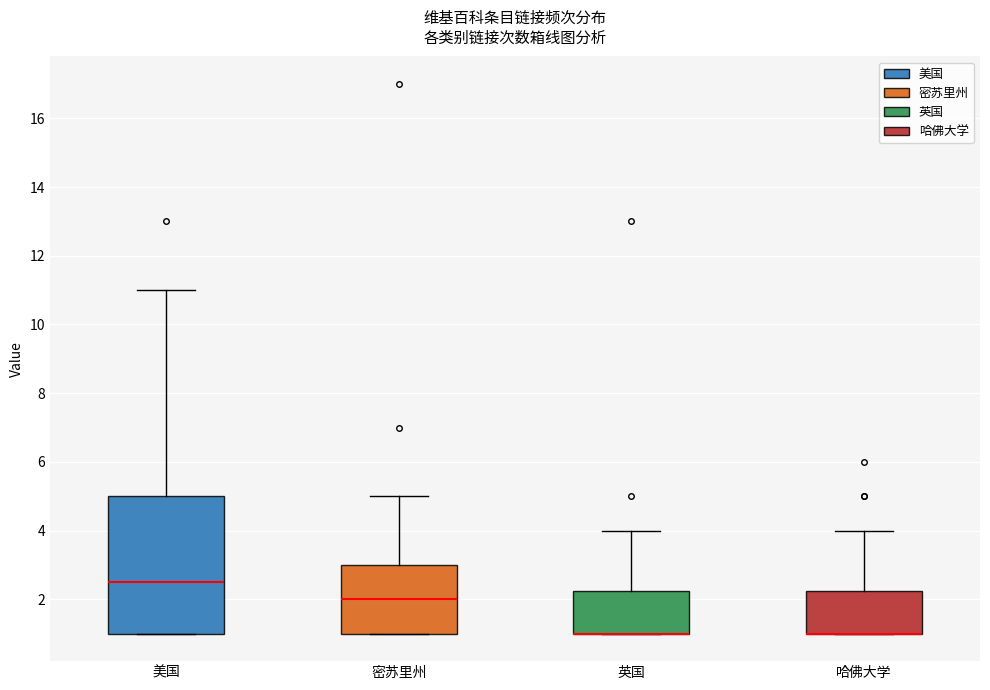

Where is the lower edge of the box for 哈佛大学 on the y-axis? The values are not printed on the chart, so give them approximately, as read against the axis.

1.0